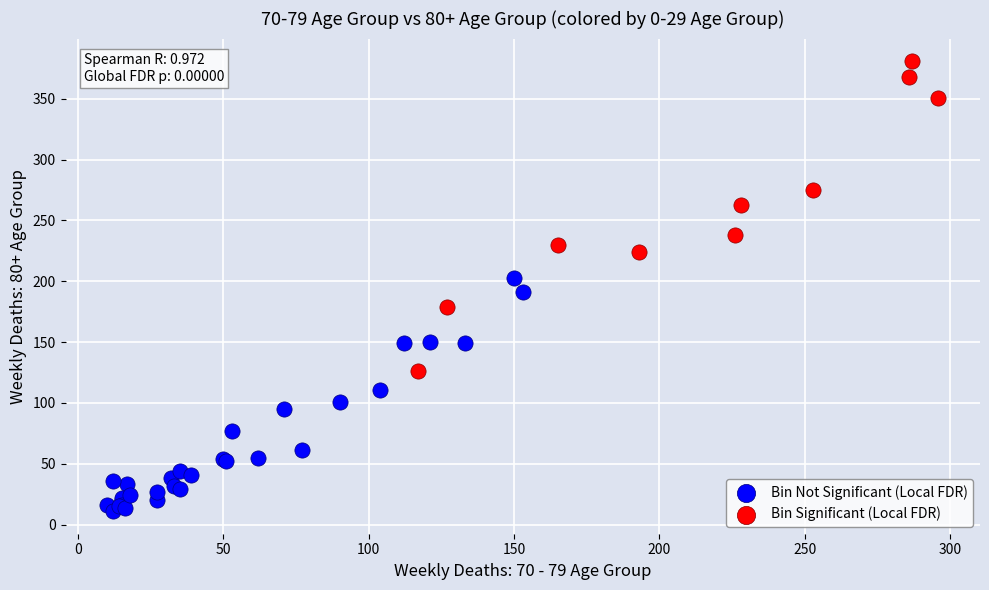

Which series contains the lowest Y value?

Bin Not Significant (Local FDR)